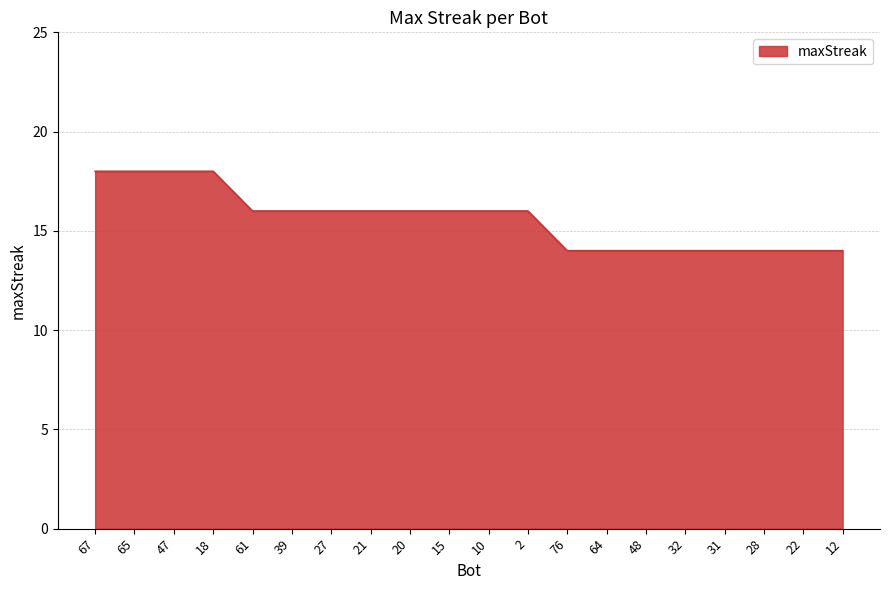

Does the chart have visible grid lines?

Yes